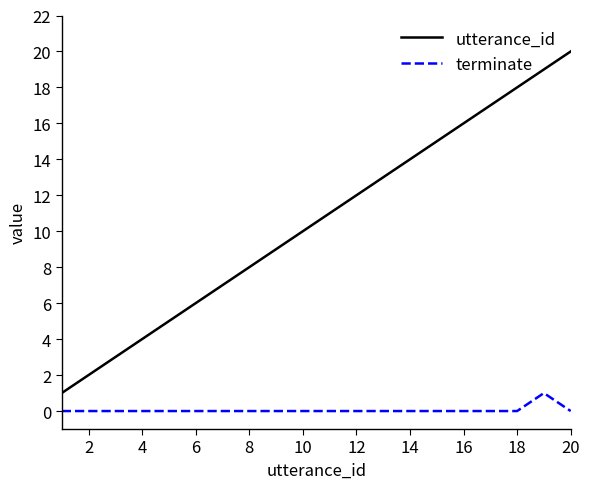

What are all the series names shown in the legend?

utterance_id, terminate